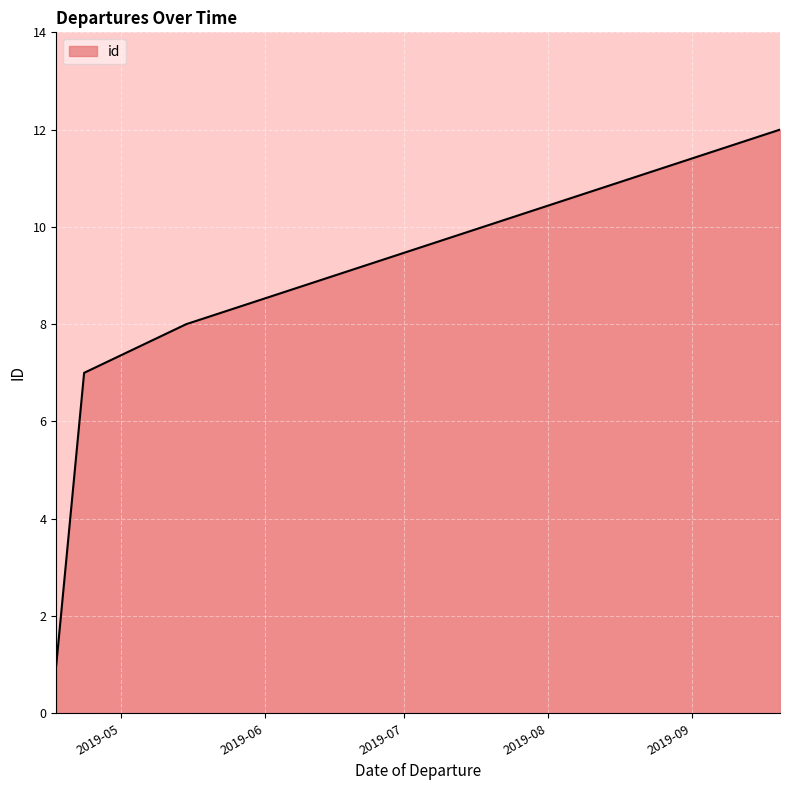

How many lines are shown in the chart?

1